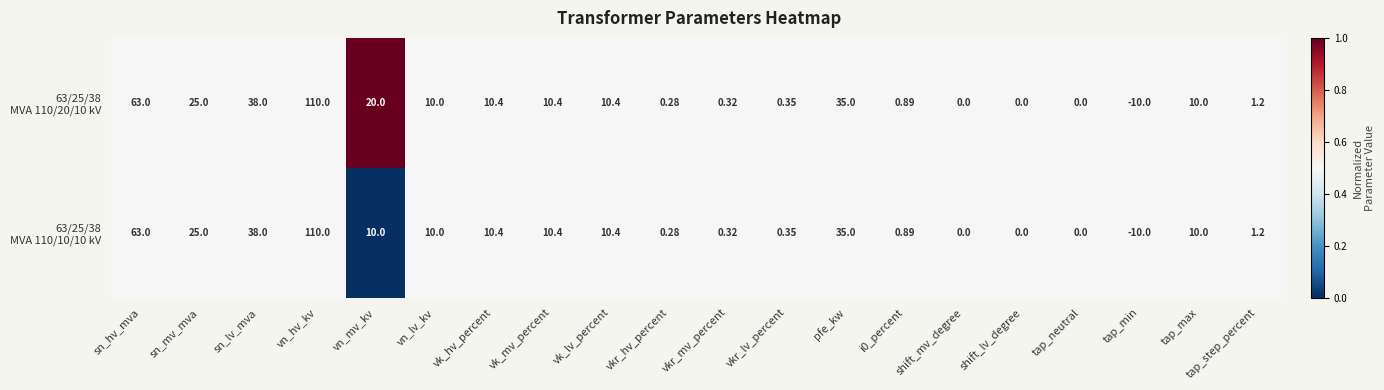

Count the number of categories in the chart.

20